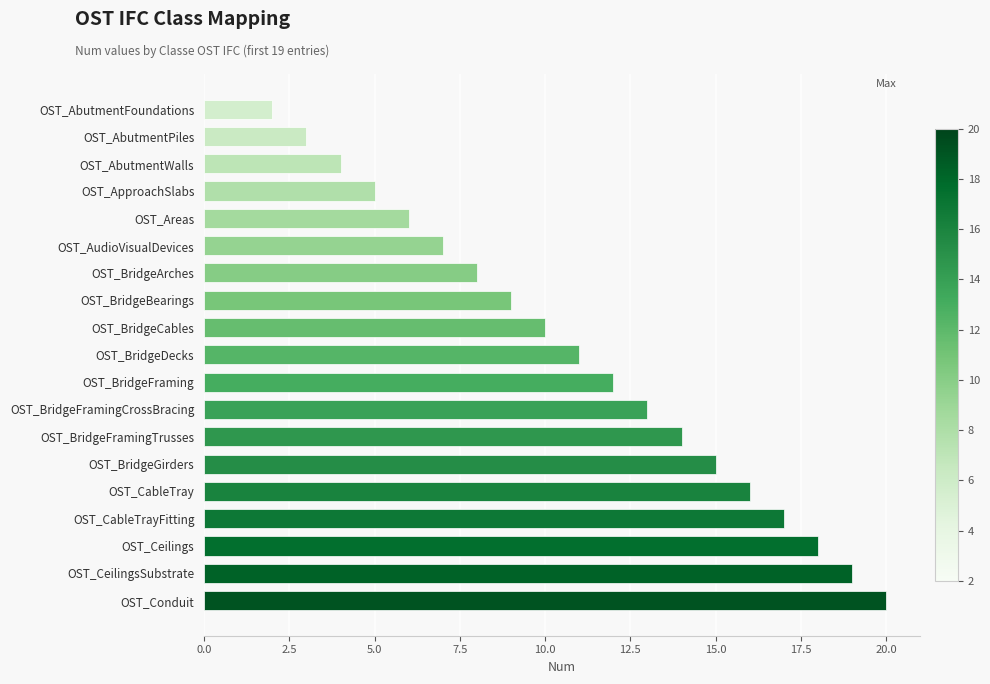

Between OST_Conduit and OST_BridgeGirders, which is larger?

OST_Conduit